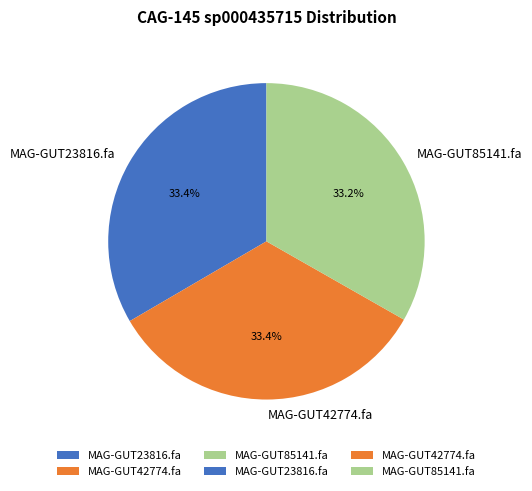

How many segments does this pie chart have?

3